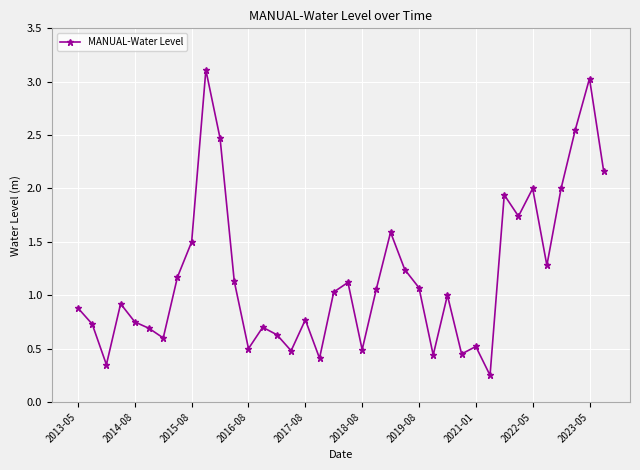

True or false: the data has more than 2 interior local peaks.

True